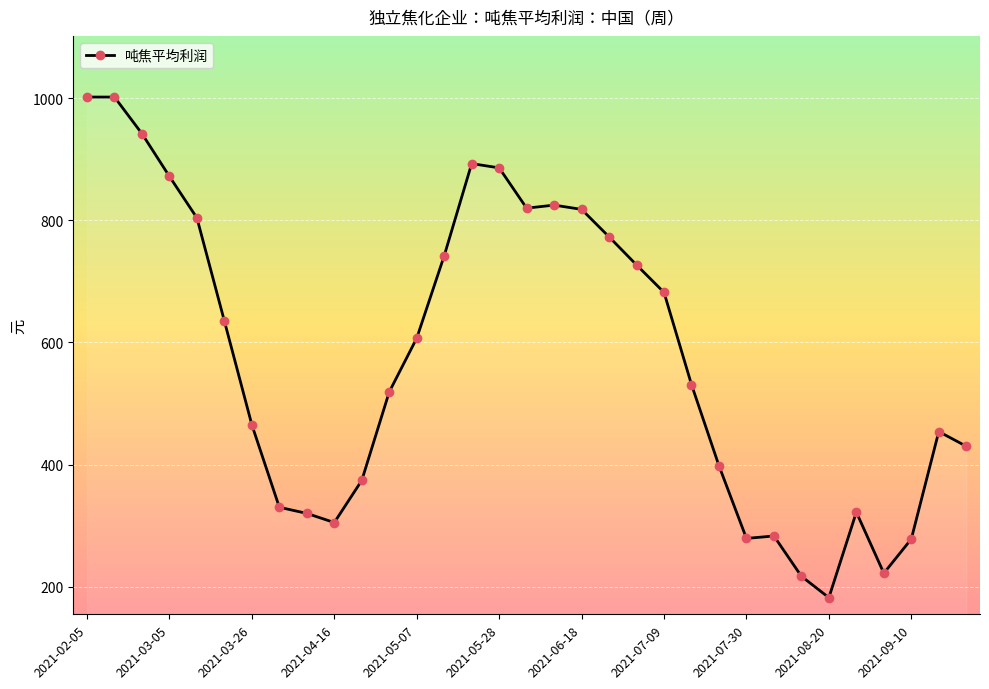

Does the chart display data point markers on the line(s)?

Yes